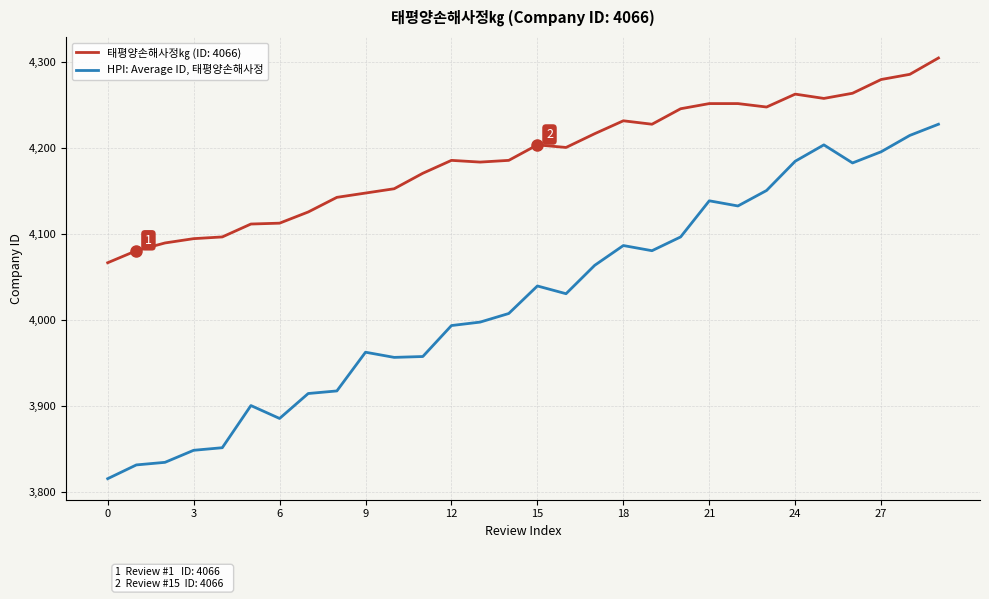

How many lines are shown in the chart?

2